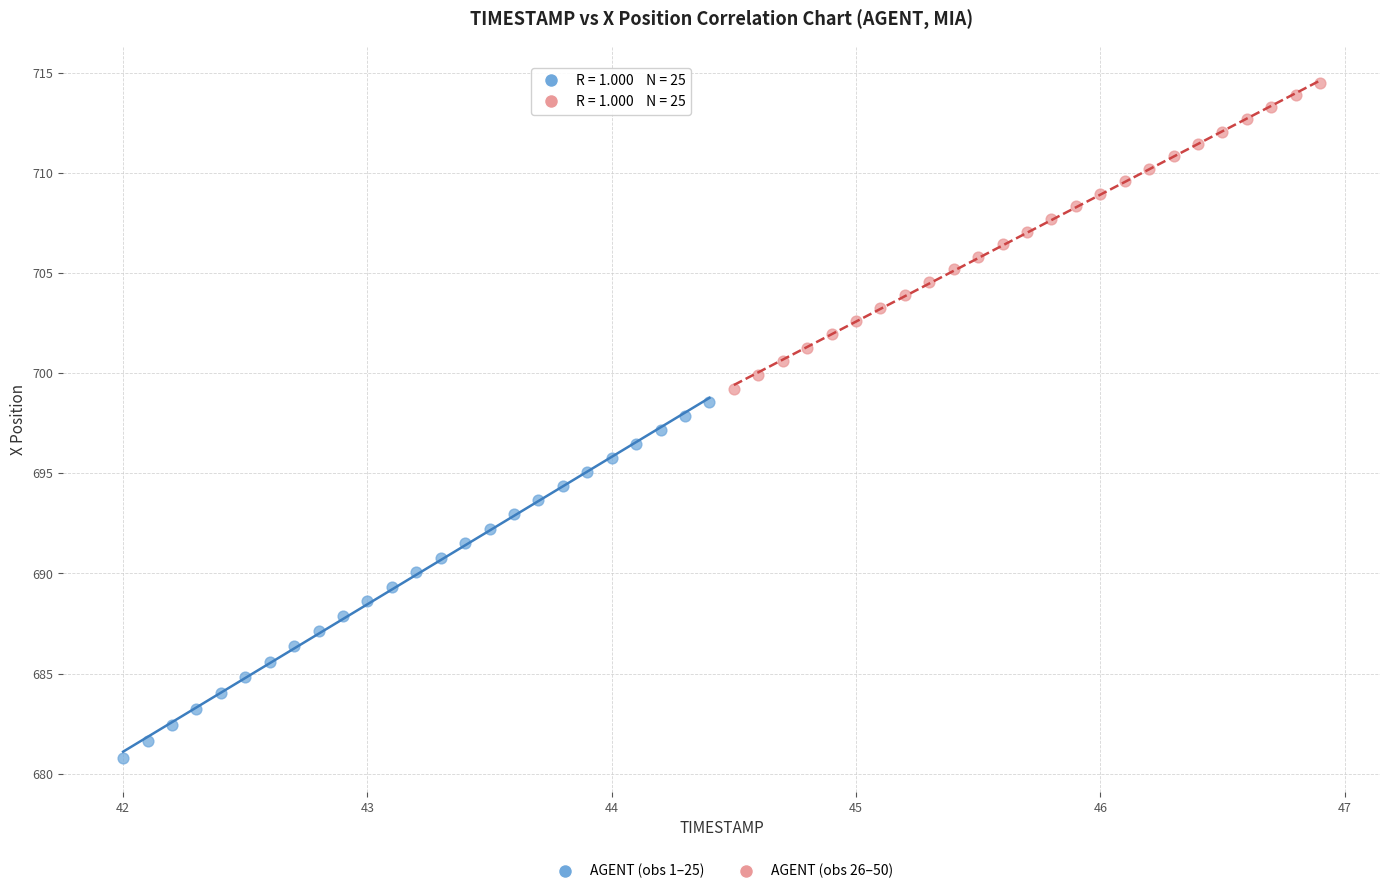

Which series has the largest Y range (max minus min)?

AGENT (obs 1–25)